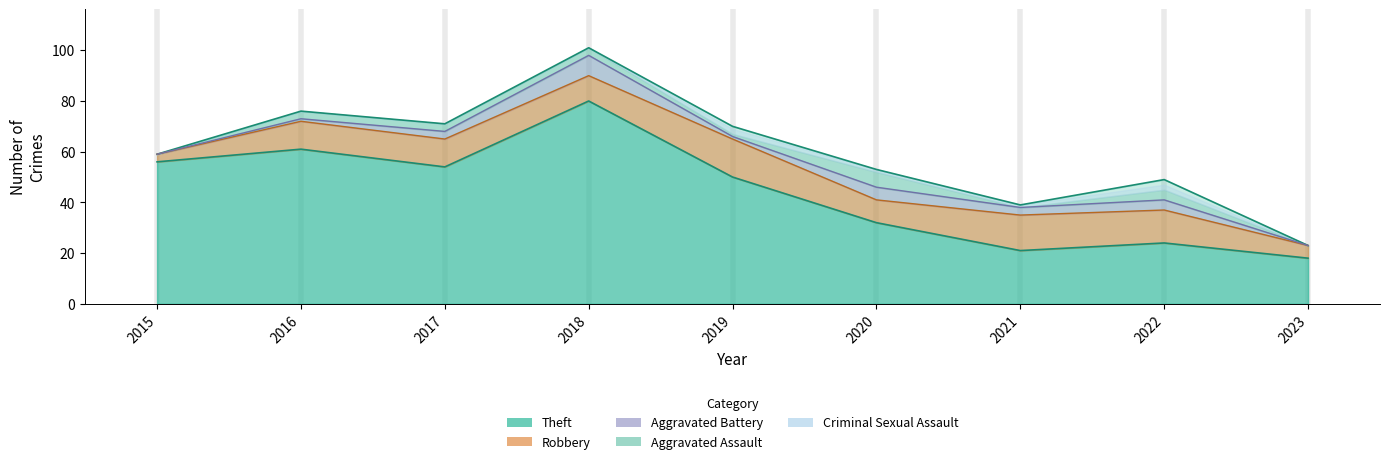

What is the difference between the maximum and minimum values in the Aggravated Battery series?

8